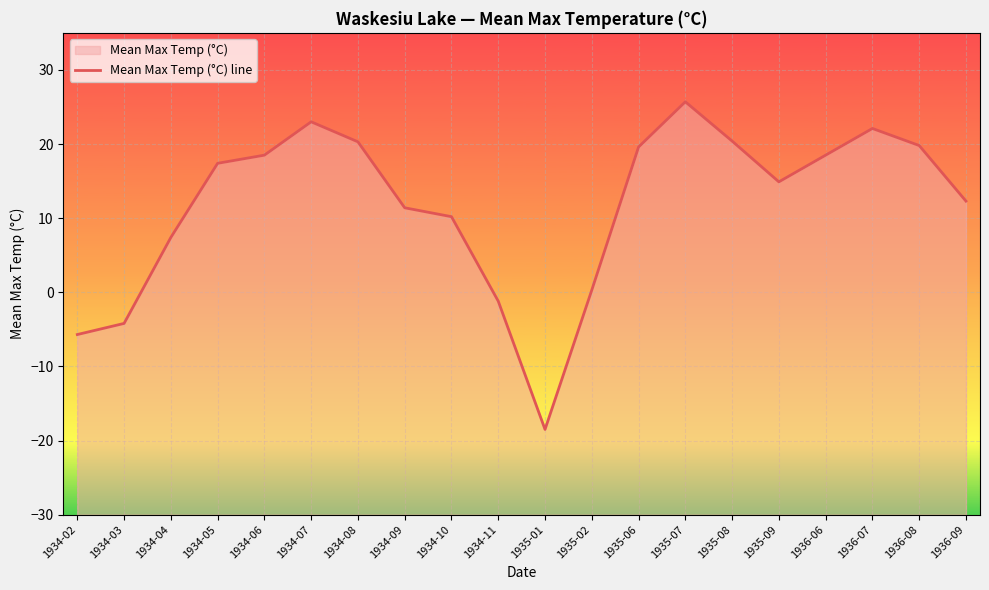

True or false: the data shows 14.9 at 1935-09.

True